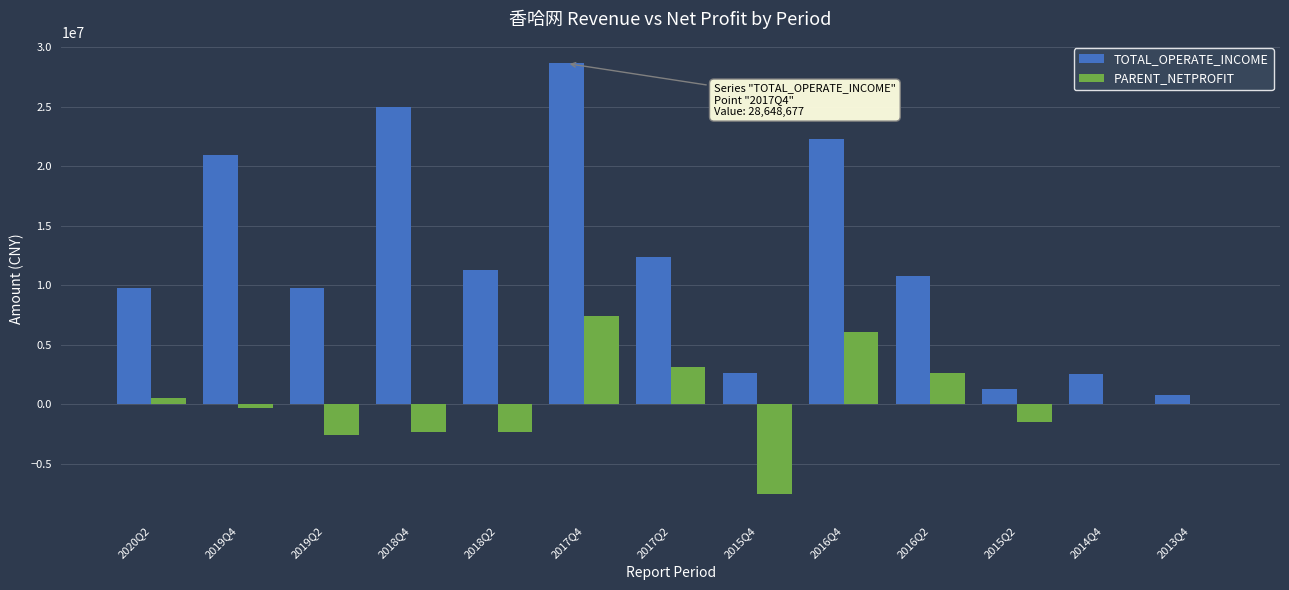

Between 2017Q4 and 2016Q2, which series saw the biggest shift?

TOTAL_OPERATE_INCOME